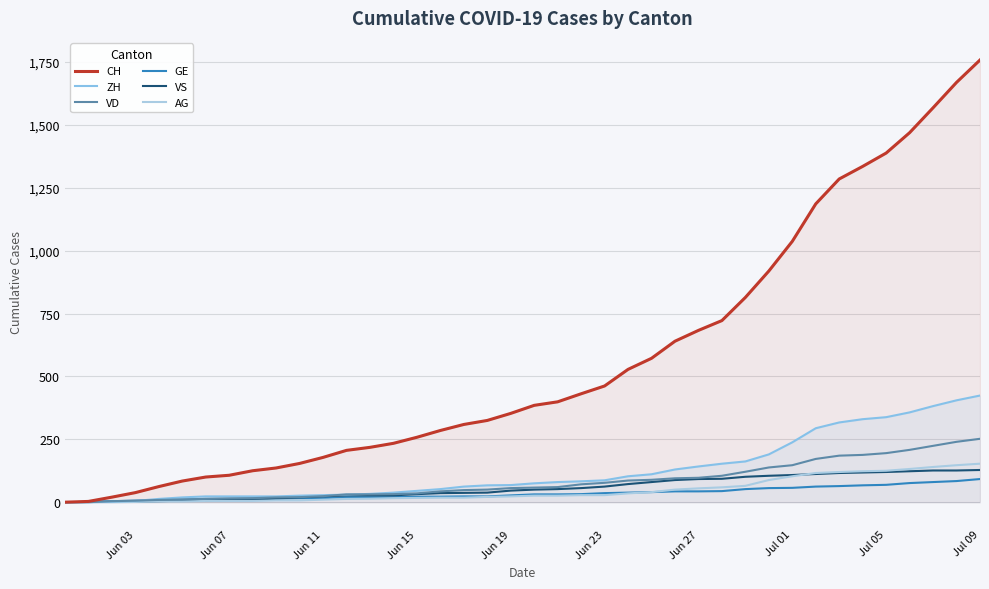

What is the maximum value for VD?

252